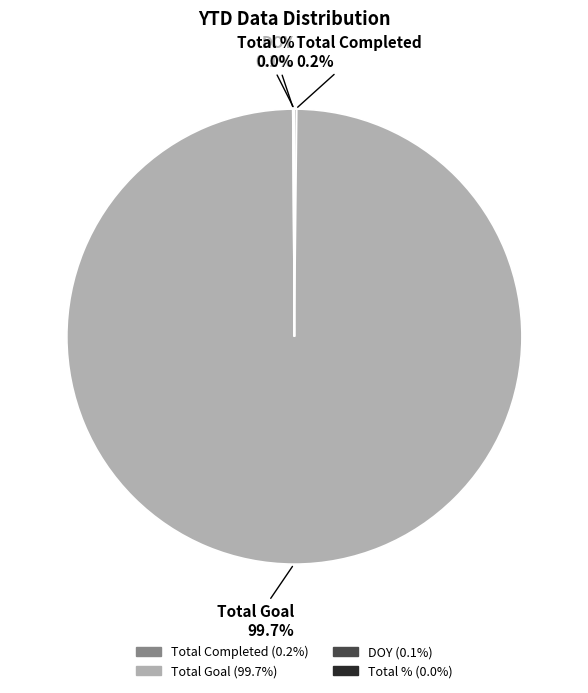

Is there a majority slice in this chart?

Yes